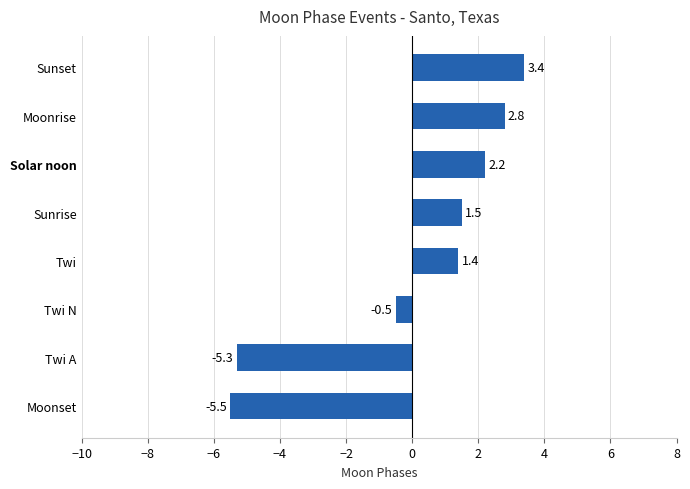

How many bars are there in total?

8